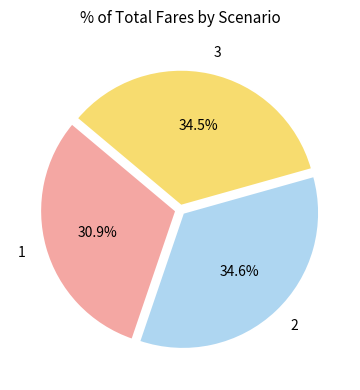

What percentage is NOT represented by 2?

65.4%